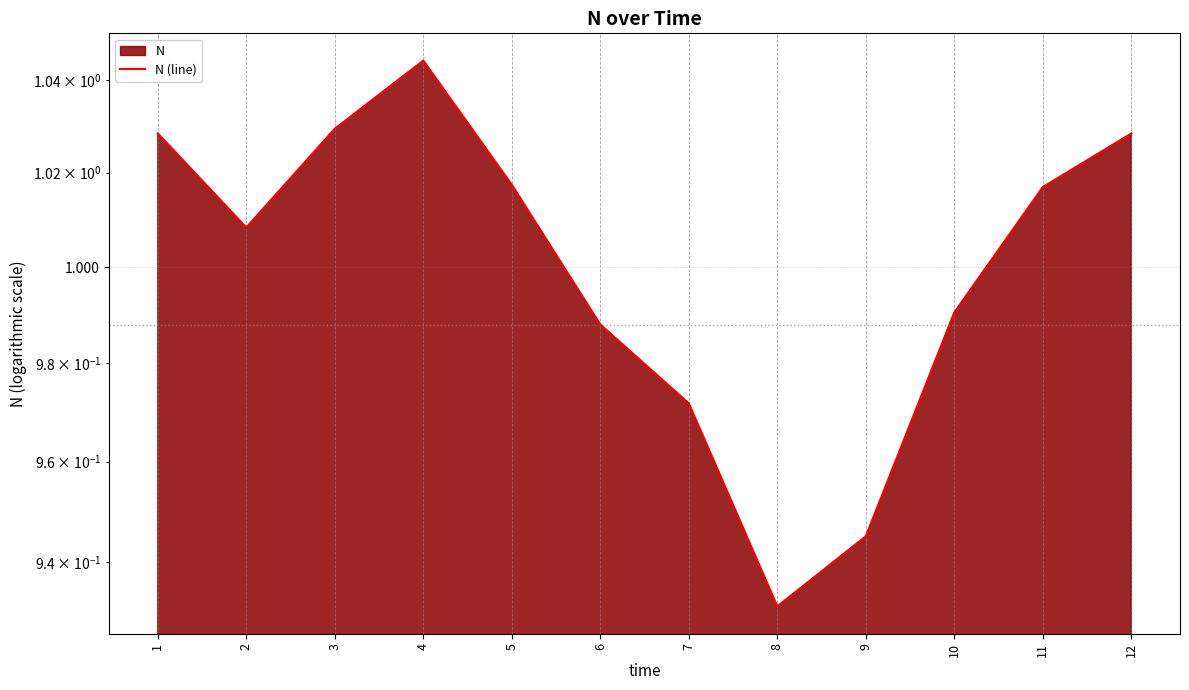

What is the sum of the values at 12 and 4?

2.1